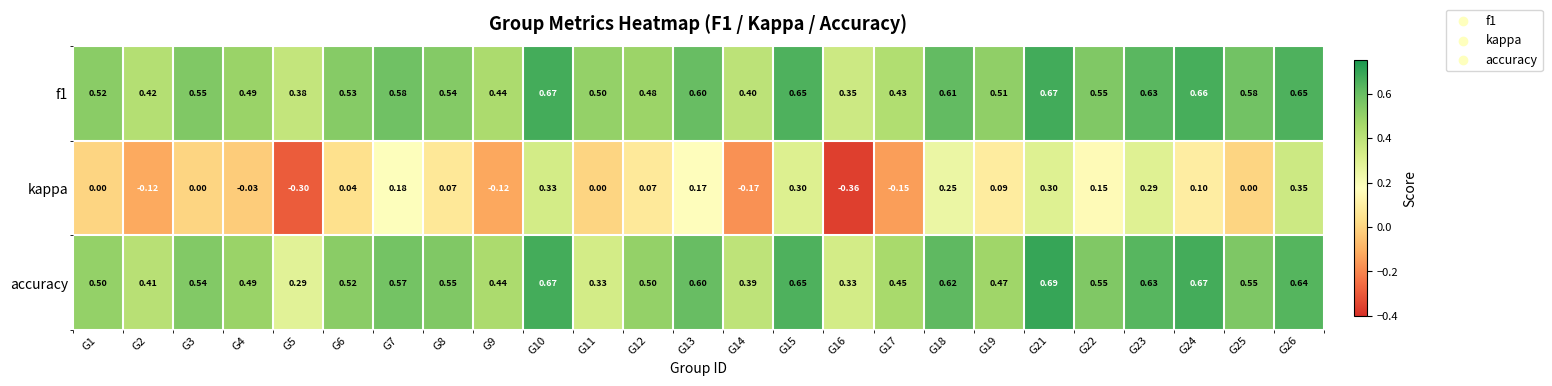

Is the value of kappa at G7 greater than the value of accuracy at G23?

No